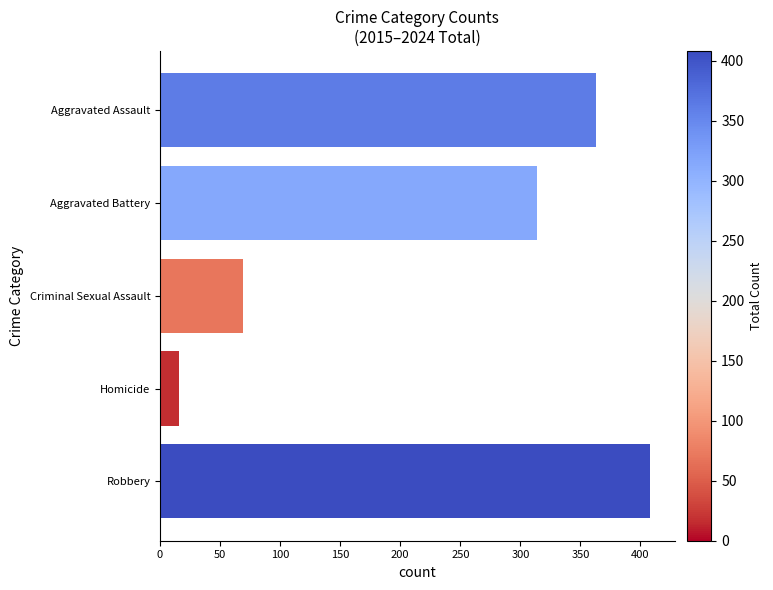

Reading top to bottom, transcribe all the data shown in this chart.

363	314	69	16	408